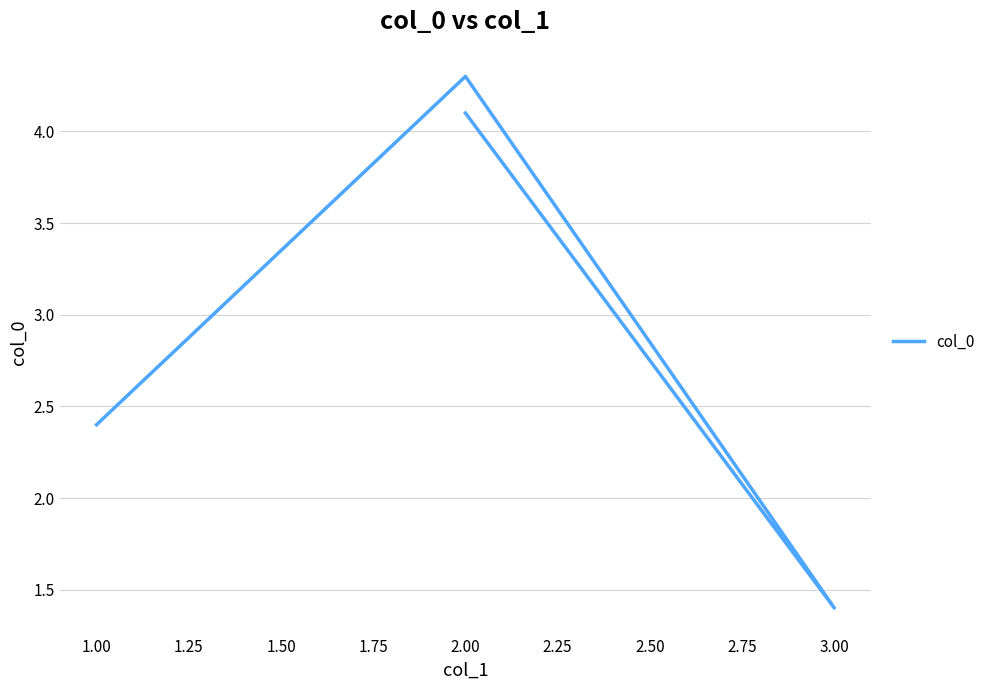

Which has a higher value, 1.00 or 2.00?

2.00